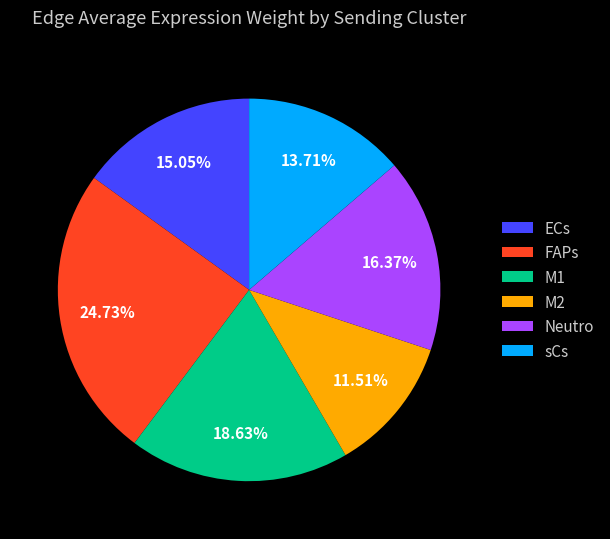

Count the number of slices in the pie.

6